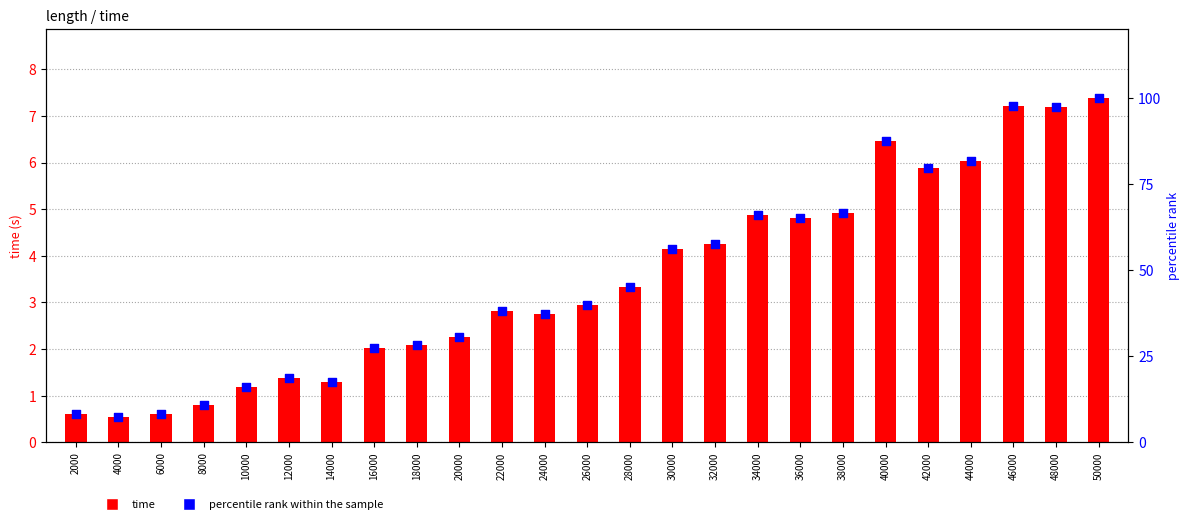

What are all the series names shown in the legend?

time, percentile rank within the sample